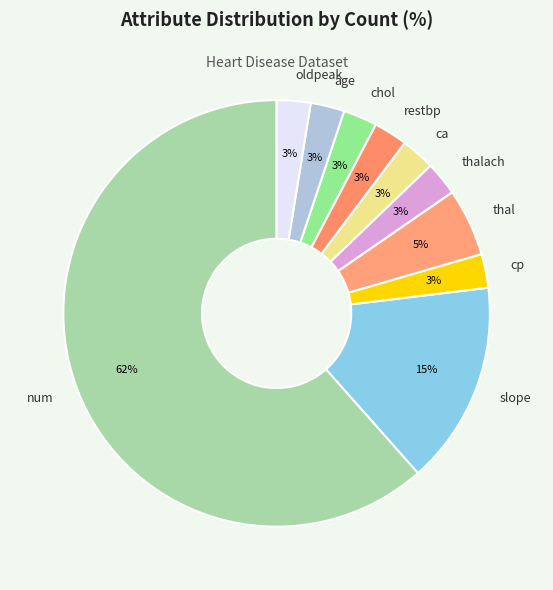

Is thalach the majority of the pie?

No